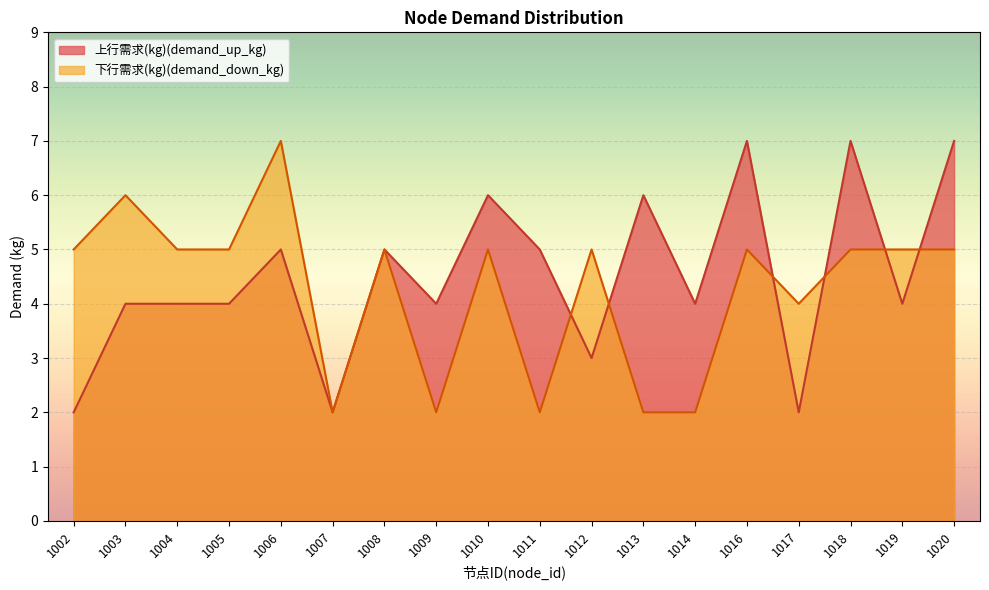

List the labels in order of 下行需求(kg)(demand_down_kg) value, largest first.

1006, 1003, 1002, 1004, 1005, 1008, 1010, 1012, 1016, 1018, 1019, 1020, 1017, 1007, 1009, 1011, 1013, 1014